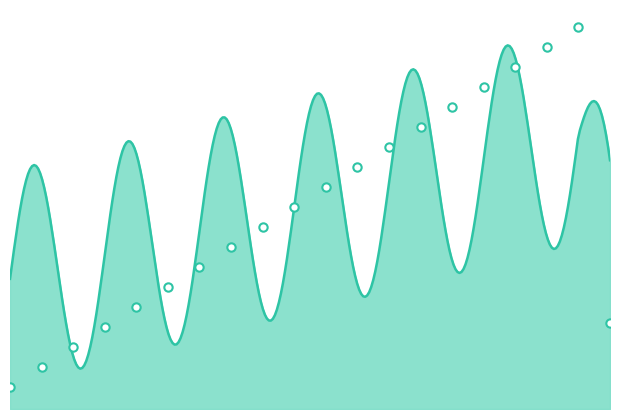

List the labels in order of value, largest first.

18, 17, 16, 15, 14, 13, 12, 11, 10, 9, 8, 7, 6, 5, 4, 19, 3, 2, 1, 0